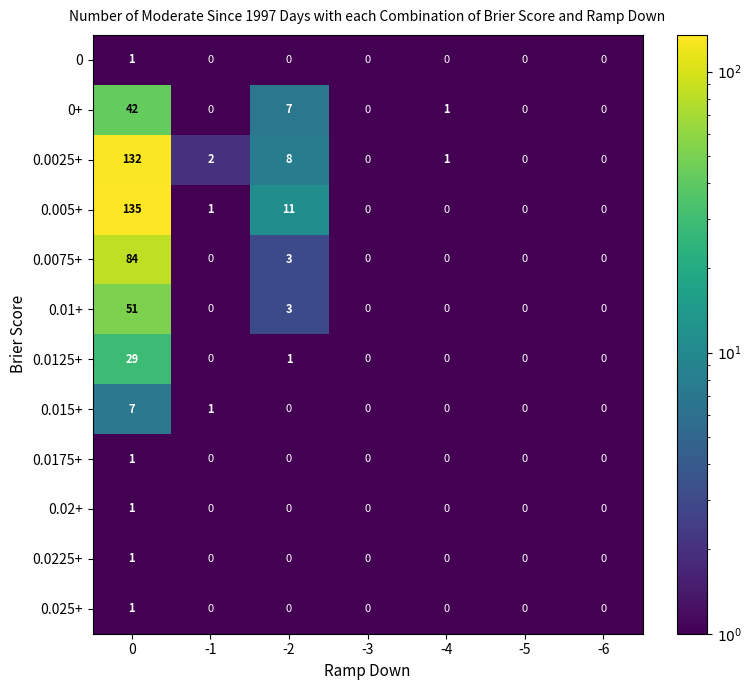

The 0.0075+ series shows 0 at -1. True or false?

True